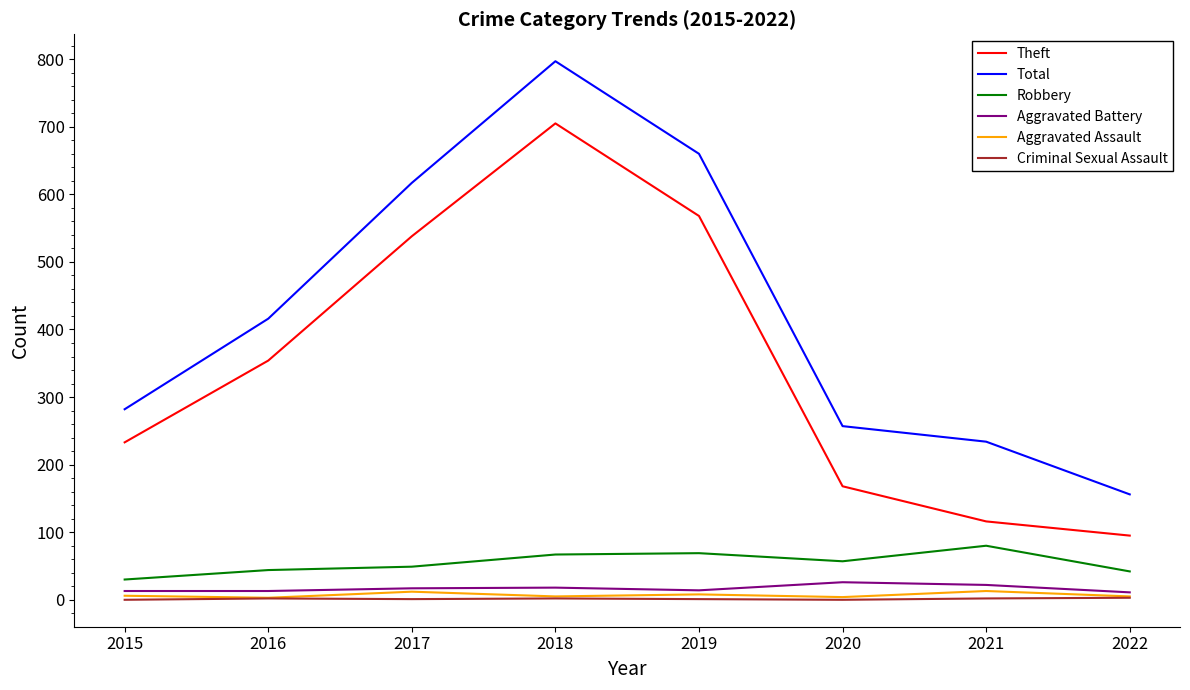

Rank the series by their maximum value, from highest to lowest.

Total, Theft, Robbery, Aggravated Battery, Aggravated Assault, Criminal Sexual Assault